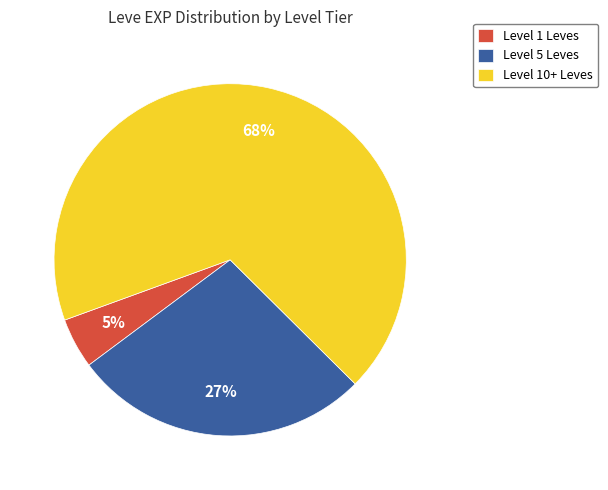

Rank the categories by value from highest to lowest.

Level 10+ Leves, Level 5 Leves, Level 1 Leves